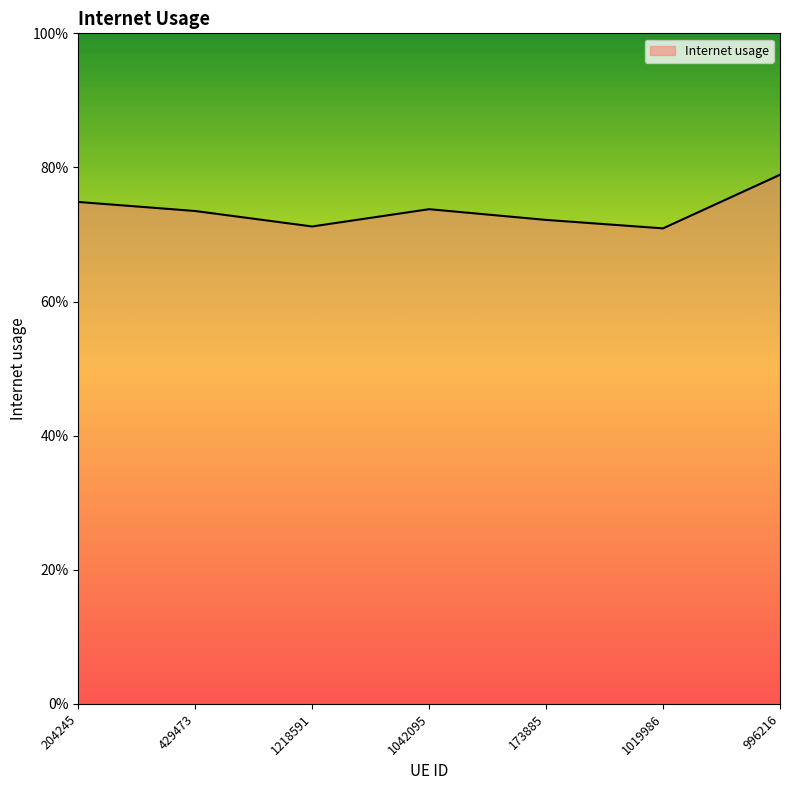

How many points are lower than both their immediate neighbors (excluding endpoints)?

2